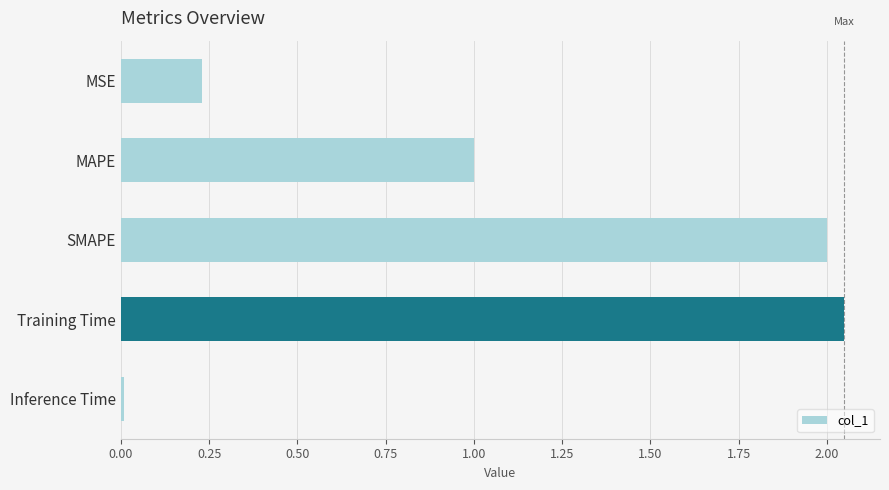

List the labels in order of value, smallest first.

Inference Time, MSE, MAPE, SMAPE, Training Time